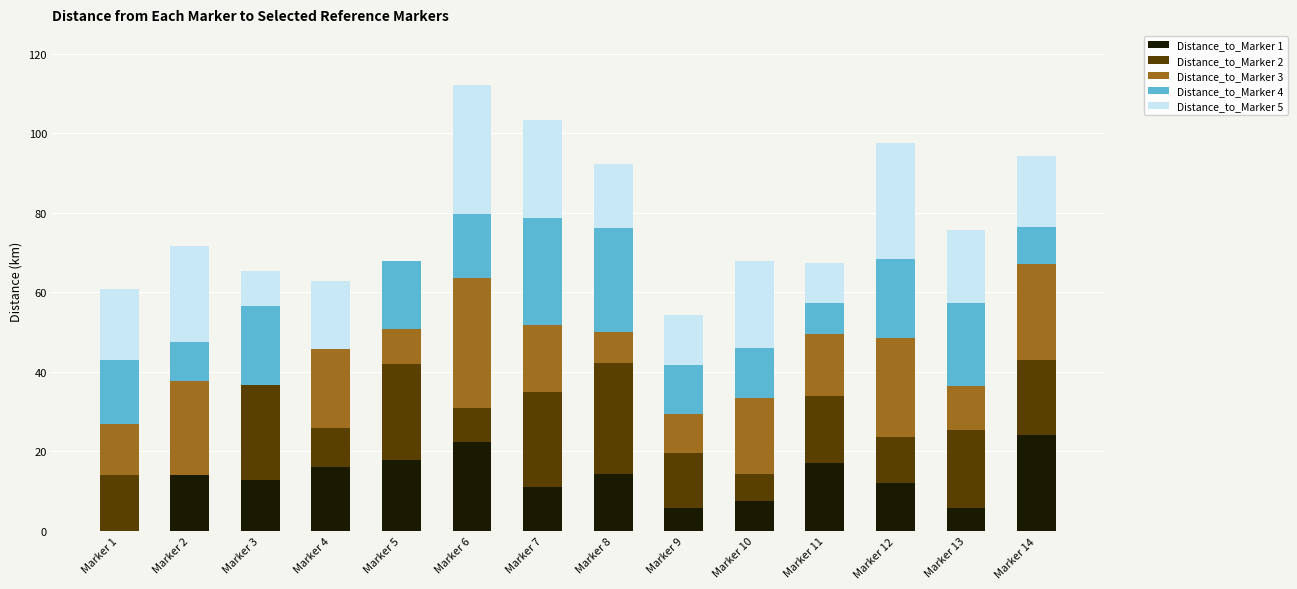

What is the total value across all series at Marker 1?

60.8